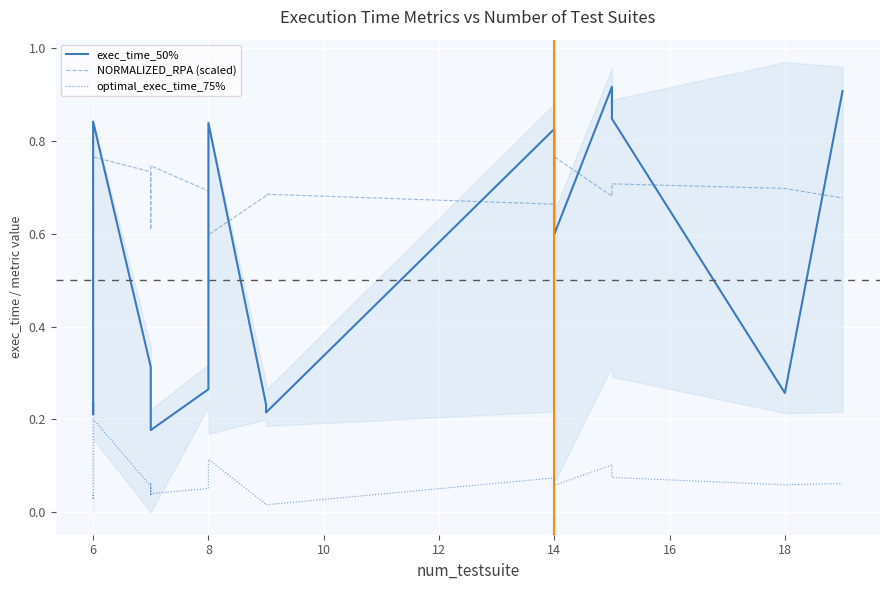

Reading left to right, list all the values displayed in this chart.

exec_time_50%: 0.2	0.2	0.3	0.8	0.3	0.3	0.2	0.2	0.2	0.2	0.3	0.8	0.2	0.2	0.8	0.6	0.9	0.8	0.3	0.9
NORMALIZED_RPA (scaled): 0.7	0.7	0.7	0.8	0.7	0.7	0.7	0.6	0.7	0.7	0.7	0.6	0.7	0.7	0.7	0.8	0.7	0.7	0.7	0.7
optimal_exec_time_75%: 0.0	0.0	0.0	0.2	0.1	0.1	0.0	0.1	0.0	0.0	0.1	0.1	0.0	0.0	0.1	0.1	0.1	0.1	0.1	0.1